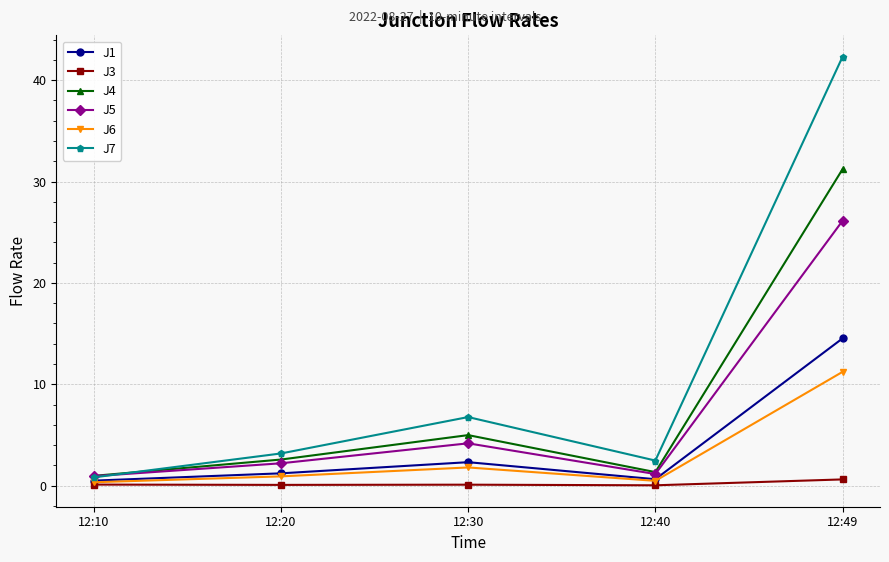

How many lines are shown in the chart?

6